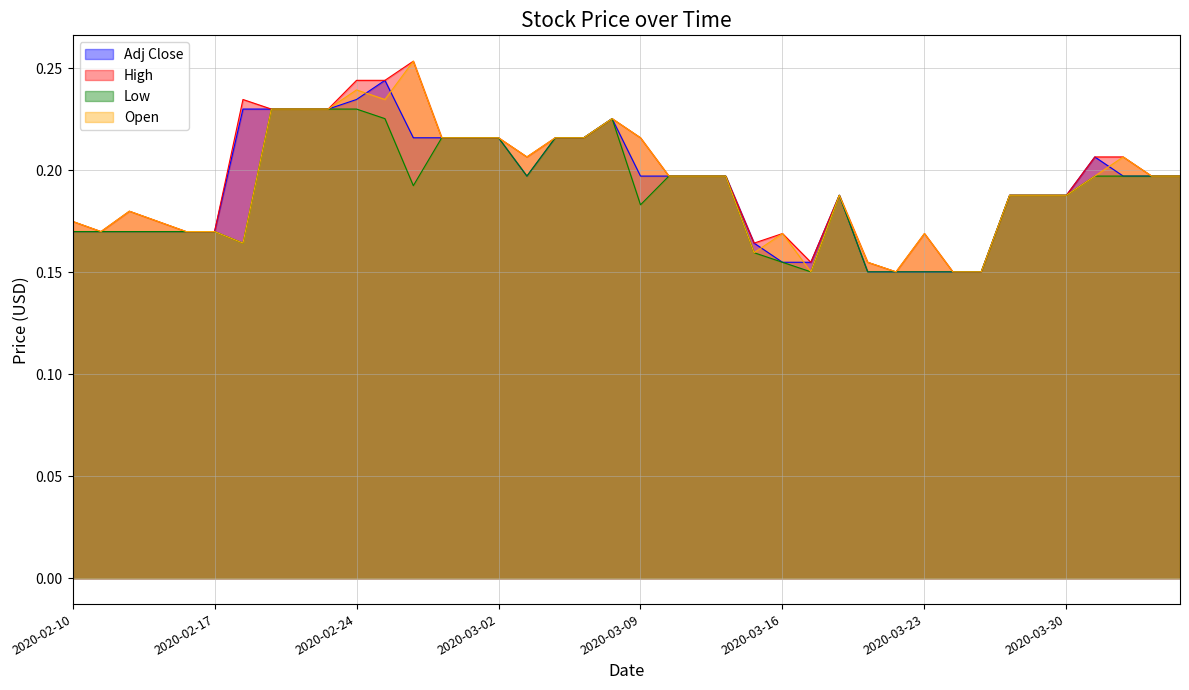

What position from the left is 2020-02-19?

8